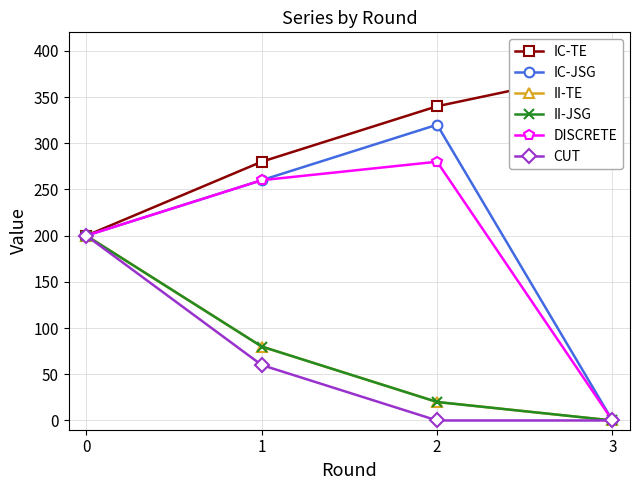

In DISCRETE, how many points are higher than both neighbors (excluding endpoints)?

1